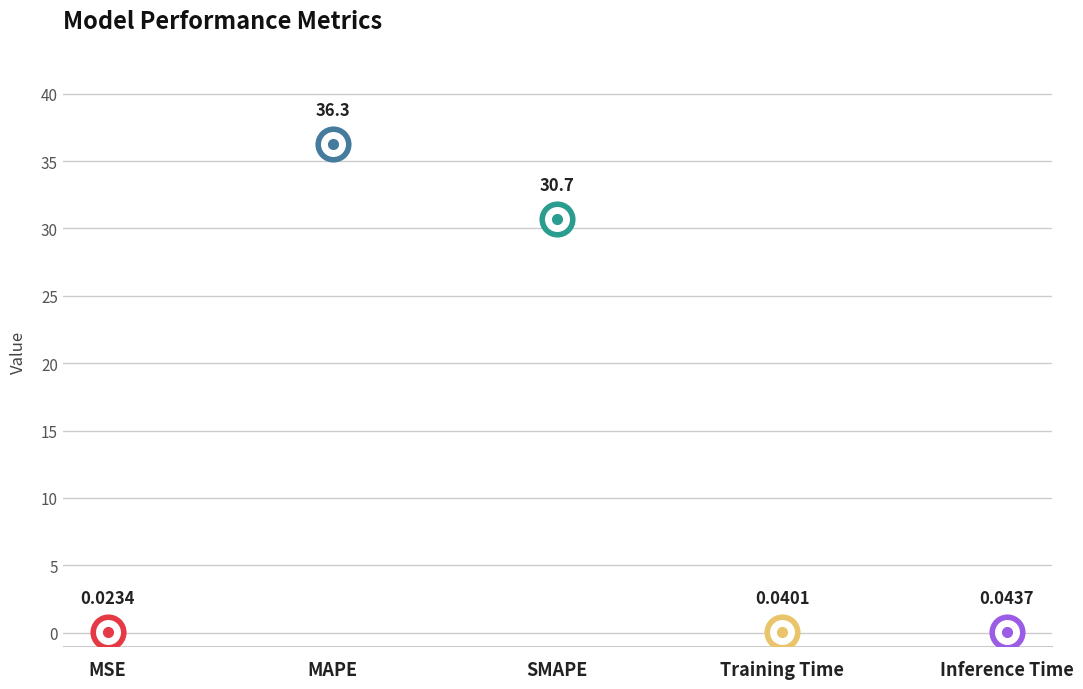

At which category does the data reach its first local valley?

Training Time